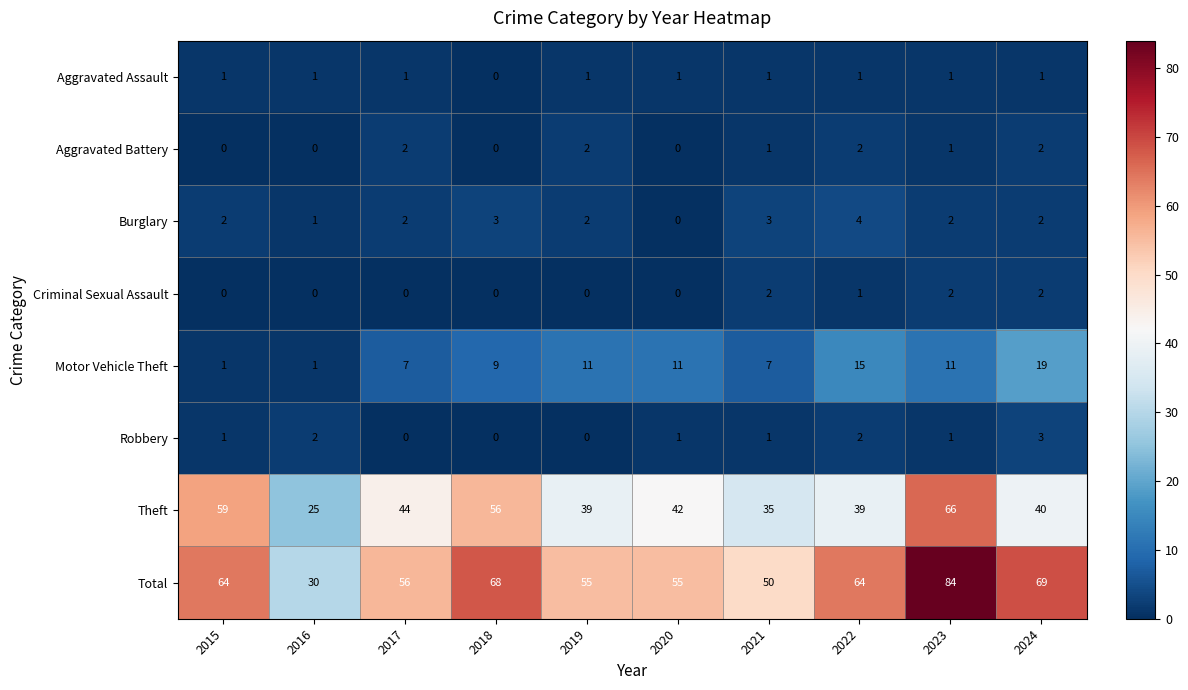

At how many categories does at least one series exceed 1?

10